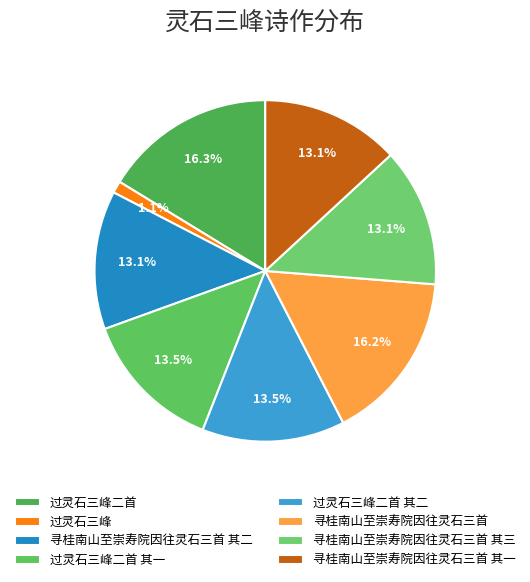

To the nearest percent, what is the difference between the largest and smallest slice percentages?

15%